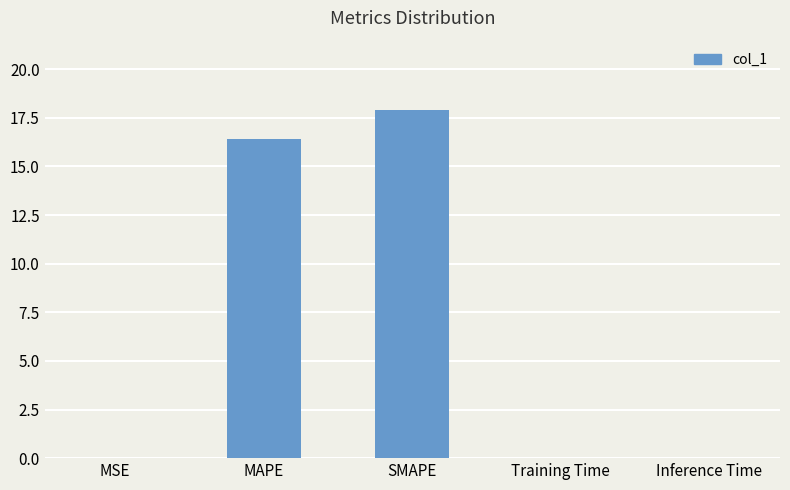

What is the maximum value shown in the chart?

17.9